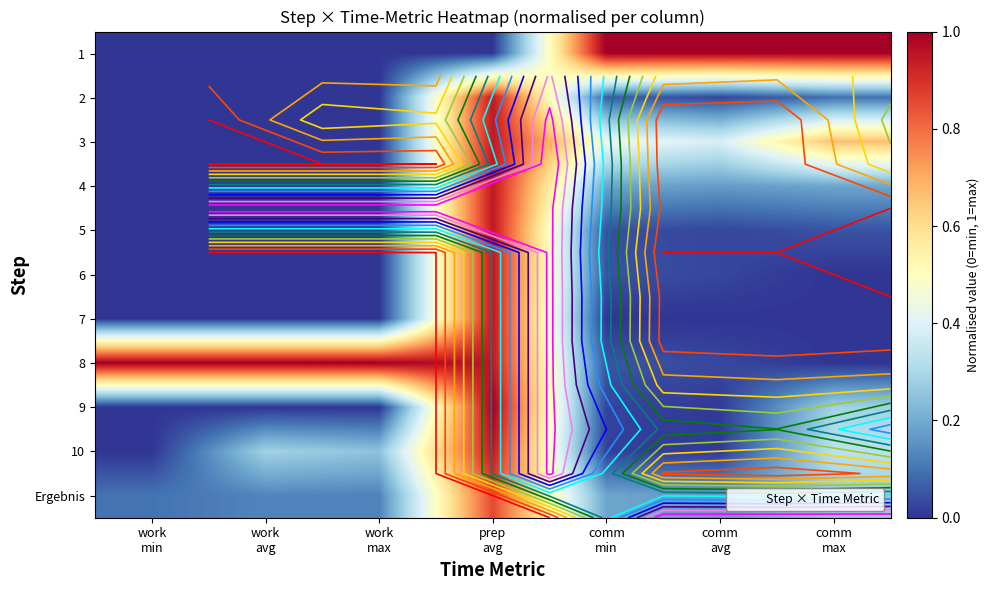

Is it true that 2 equals 0.0 at work min?

True